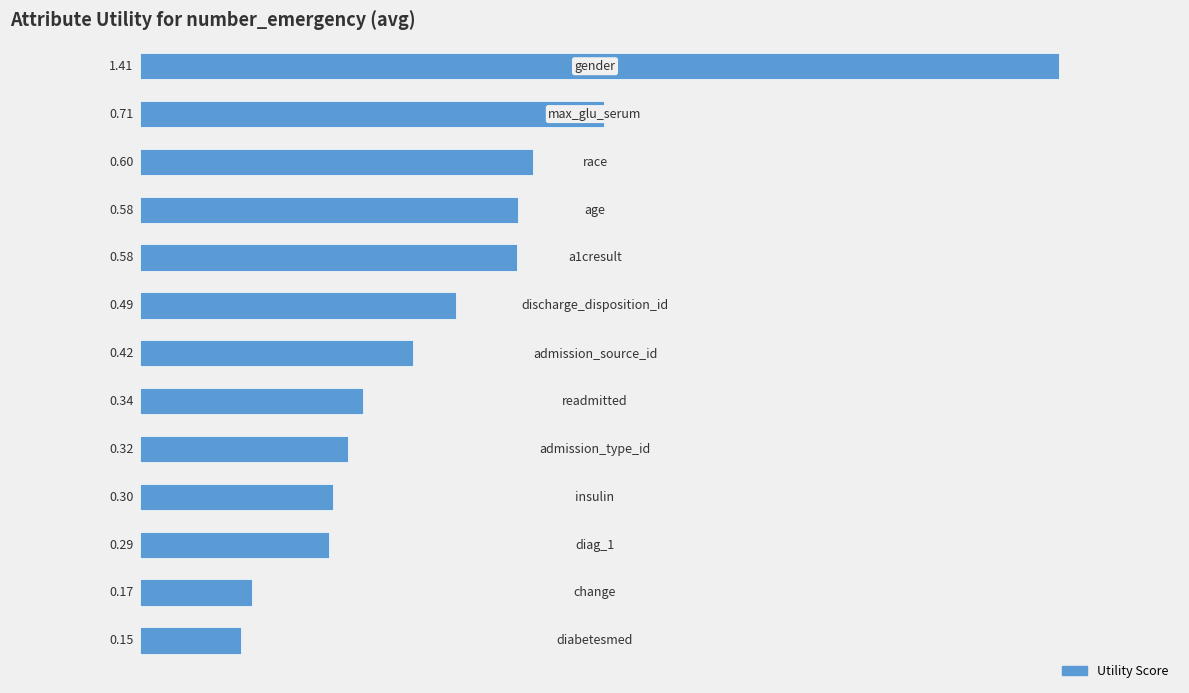

What is the difference between the second highest and minimum values?

0.6